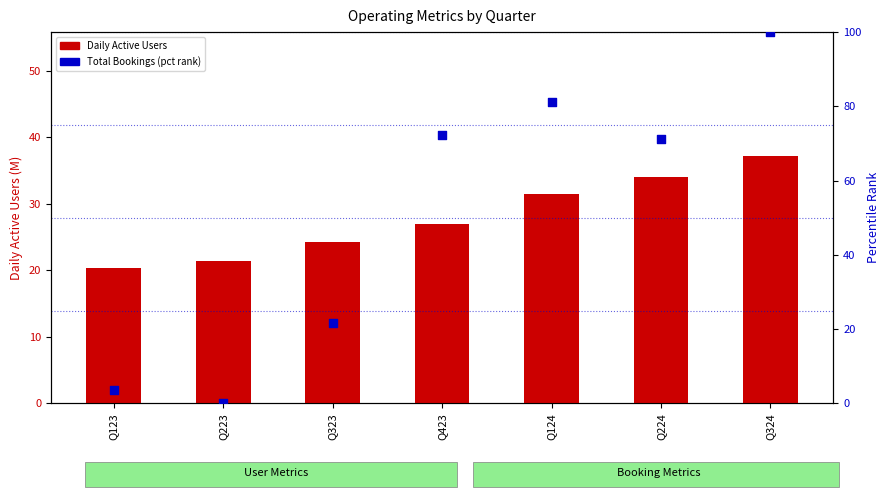

Which series contains the highest Y value?

Total Bookings (pct rank)